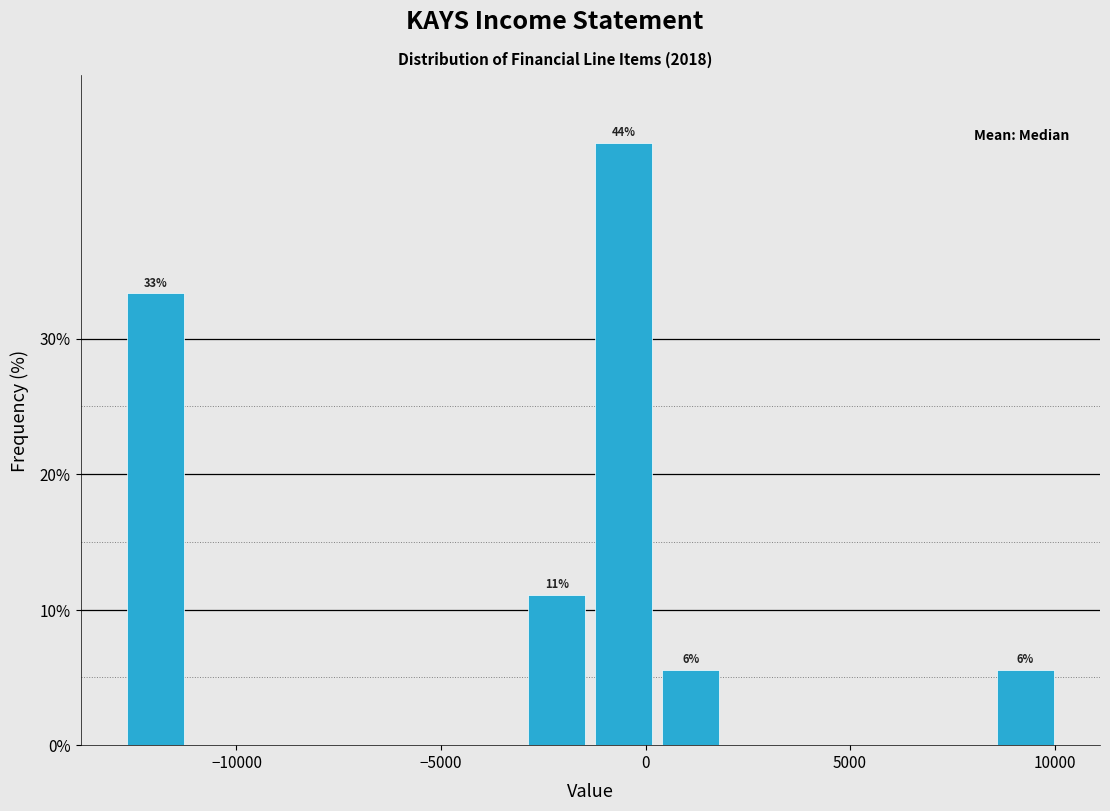

Read against the x-axis, roughly where is the centre of the tallest bar?

-500